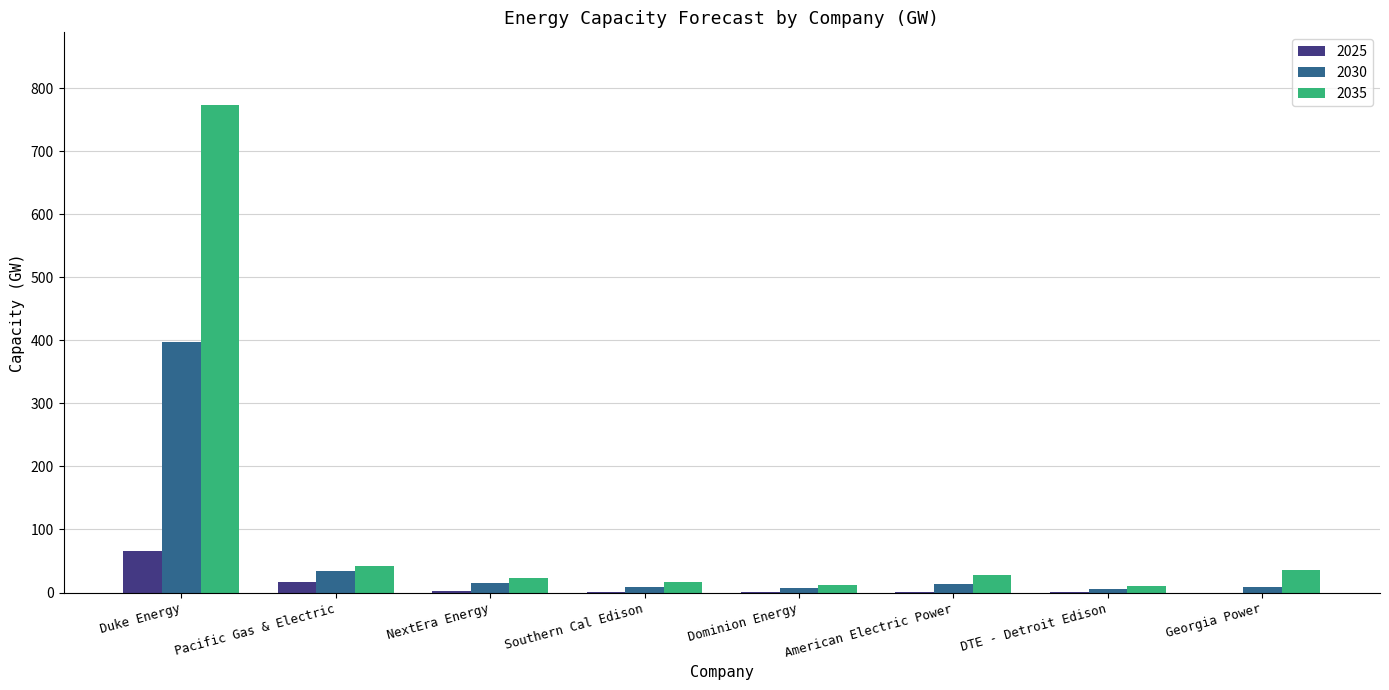

Are the bars horizontal?

No